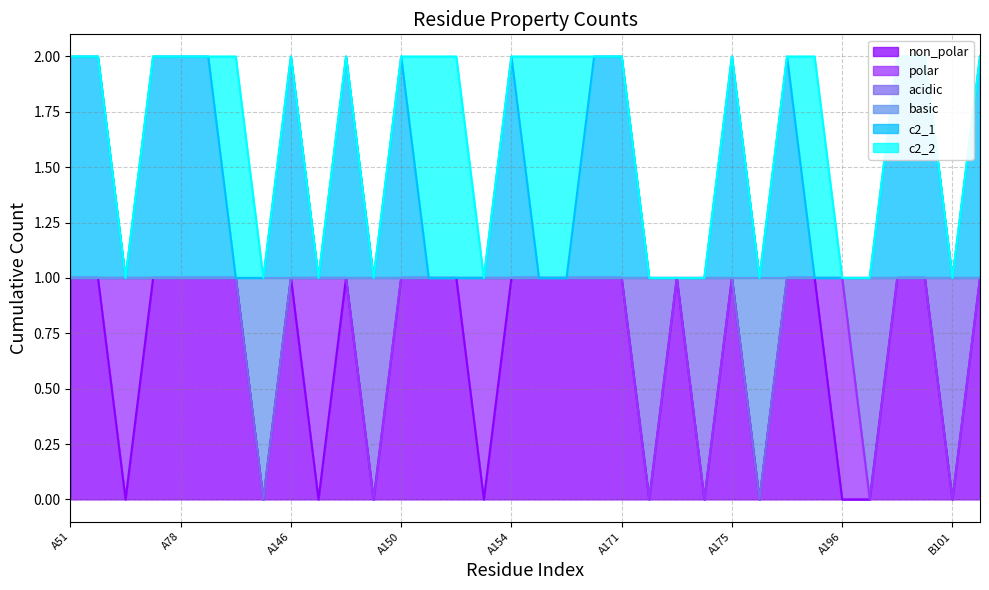

Between A170 and A98, which is larger?

A170